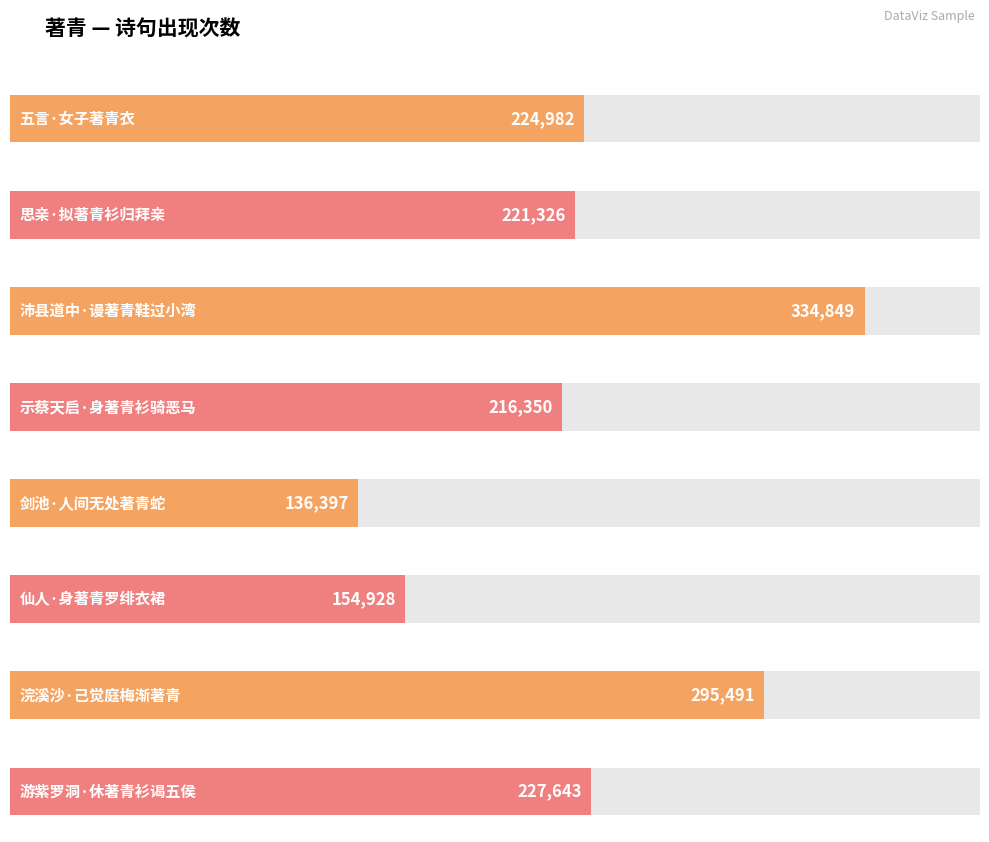

List the labels in order of value, smallest first.

剑池·人间无处著青蛇, 仙人·身著青罗绯衣裙, 示蔡天启·身著青衫骑恶马, 思亲·拟著青衫归拜亲, 五言·女子著青衣, 游紫罗洞·休著青衫谒五侯, 浣溪沙·己觉庭梅渐著青, 沛县道中·谩著青鞋过小湾